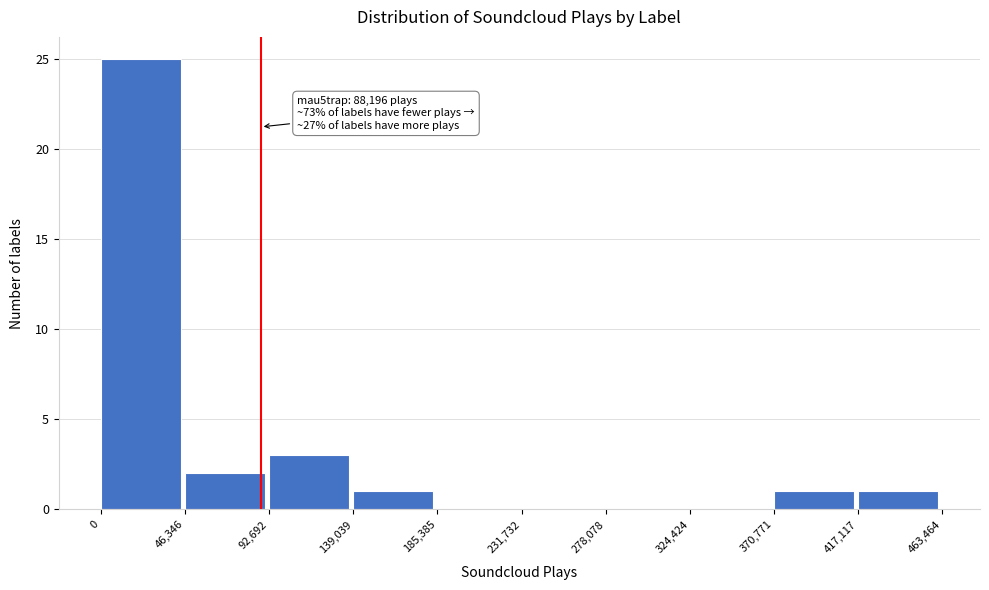

Over which range of the x-axis is the bar tallest?

0 to 46,346